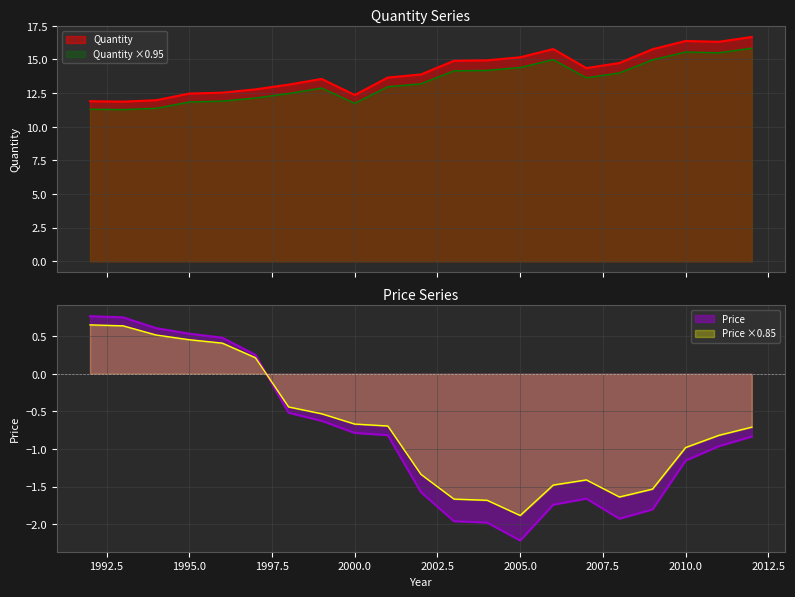

The value of Quantity at 1992 is 11.3. True or false?

True